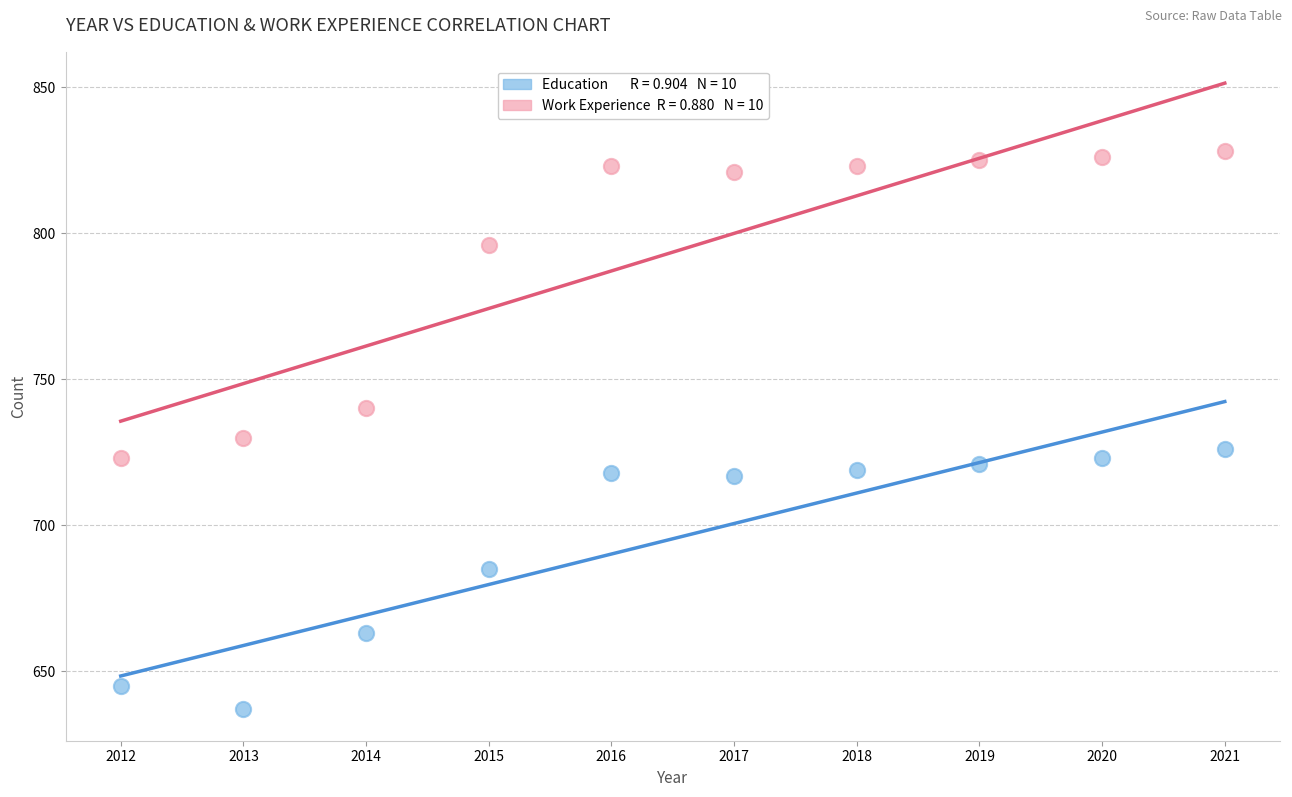

Across all data points, what is the range of X values (max minus min)?

9